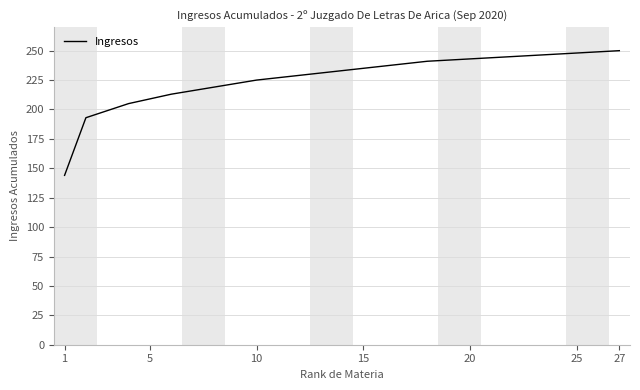

What is the difference between the maximum and minimum values?

106